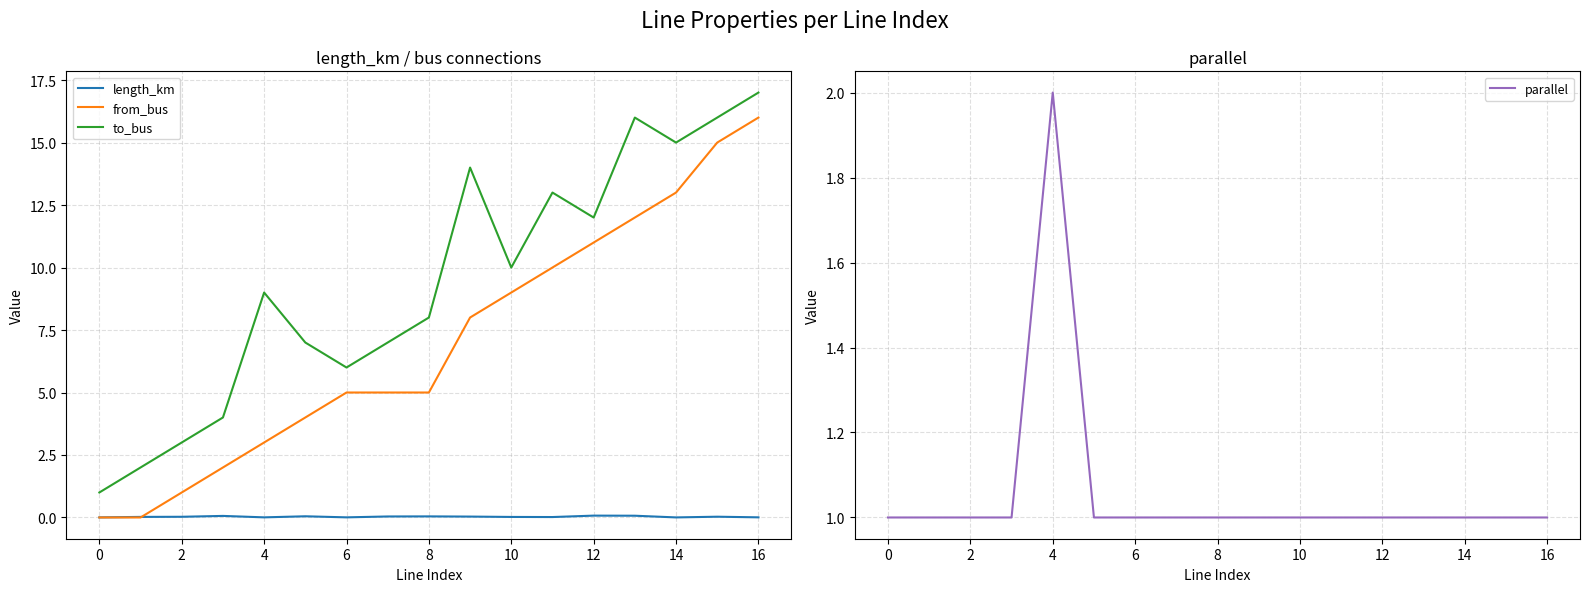

How many data points does each series have?

17